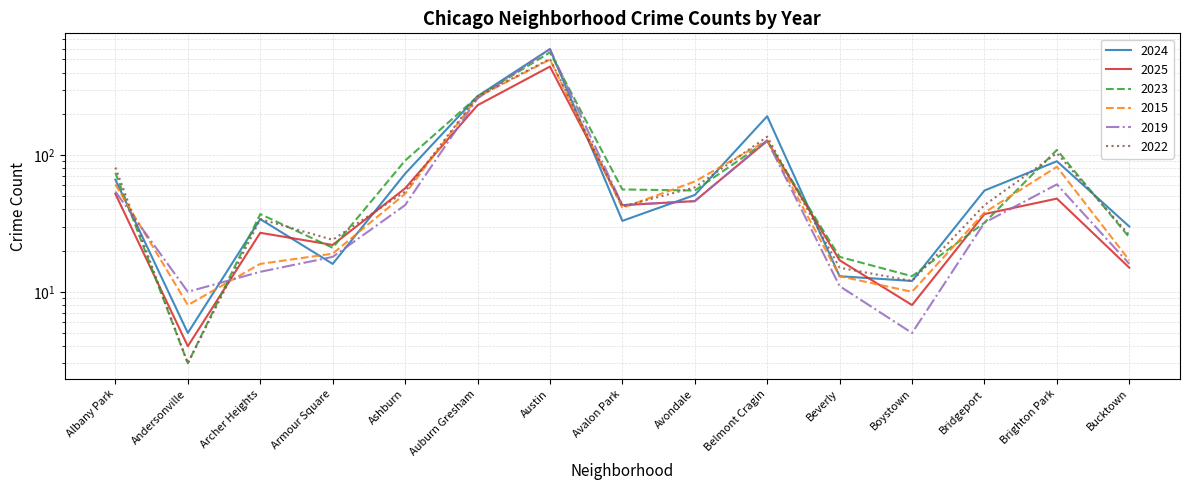

What is the total value across all series at Avondale?

320